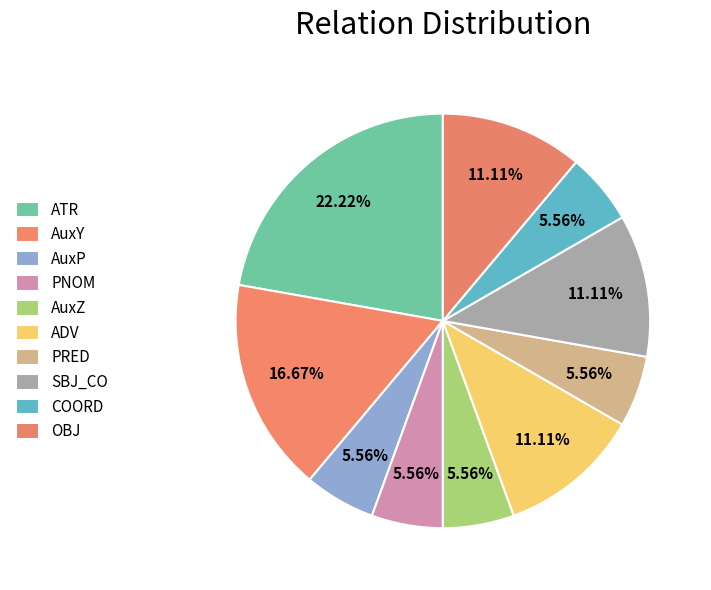

What is the ratio of the value at AuxP to the value at SBJ_CO?

0.5